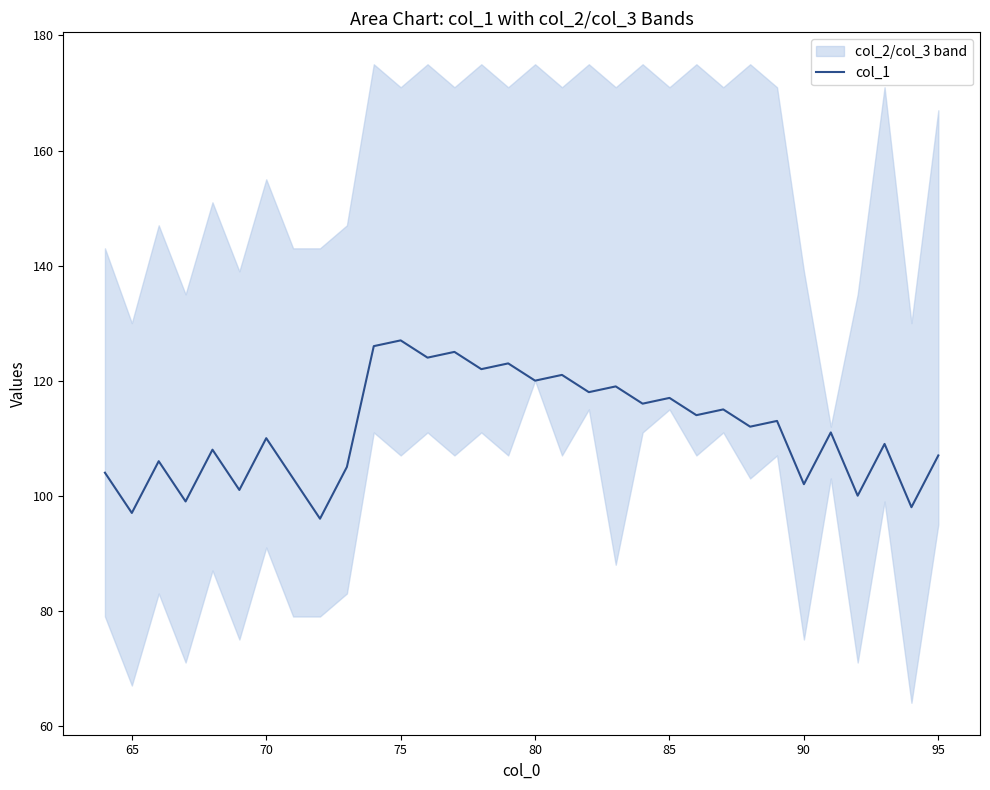

How many data points does each series have?

32